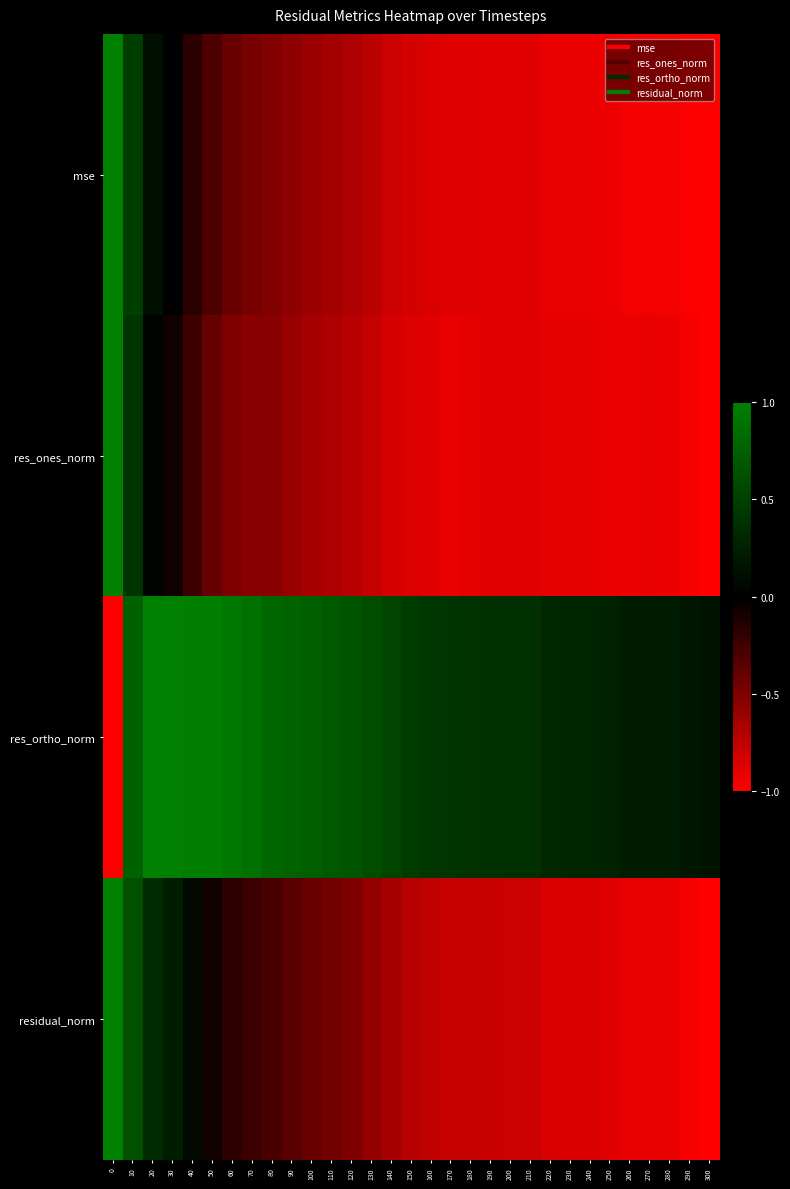

Reading left to right, list all the values displayed in this chart.

mse: 0=1.0	10=0.5	20=0.1	30=0.0	40=-0.2	50=-0.3	60=-0.4	70=-0.5	80=-0.5	90=-0.6	100=-0.6	110=-0.6	120=-0.7	130=-0.7	140=-0.8	150=-0.8	160=-0.9	170=-0.9	180=-0.9	190=-0.9	200=-0.9	210=-0.9	220=-0.9	230=-0.9	240=-0.9	250=-0.9	260=-1.0	270=-1.0	280=-1.0	290=-1.0	300=-1.0
res_ones_norm: 0=1.0	10=0.4	20=0.0	30=-0.1	40=-0.2	50=-0.4	60=-0.5	70=-0.5	80=-0.5	90=-0.6	100=-0.7	110=-0.7	120=-0.7	130=-0.8	140=-0.8	150=-0.9	160=-0.9	170=-0.9	180=-0.9	190=-0.9	200=-0.9	210=-0.9	220=-0.9	230=-0.9	240=-0.9	250=-0.9	260=-0.9	270=-0.9	280=-0.9	290=-1.0	300=-1.0
res_ortho_norm: 0=-1.0	10=0.8	20=1.0	30=1.0	40=1.0	50=1.0	60=0.9	70=0.9	80=0.8	90=0.8	100=0.7	110=0.7	120=0.7	130=0.6	140=0.5	150=0.5	160=0.4	170=0.4	180=0.4	190=0.4	200=0.4	210=0.4	220=0.3	230=0.3	240=0.3	250=0.3	260=0.2	270=0.2	280=0.2	290=0.2	300=0.2
residual_norm: 0=1.0	10=0.6	20=0.3	30=0.2	40=0.1	50=-0.1	60=-0.2	70=-0.2	80=-0.3	90=-0.4	100=-0.4	110=-0.5	120=-0.5	130=-0.6	140=-0.7	150=-0.7	160=-0.8	170=-0.8	180=-0.8	190=-0.8	200=-0.8	210=-0.8	220=-0.9	230=-0.9	240=-0.9	250=-0.9	260=-0.9	270=-0.9	280=-0.9	290=-1.0	300=-1.0